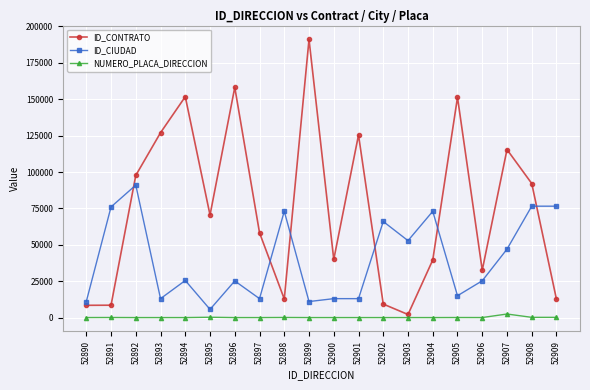

How many lines are shown in the chart?

3